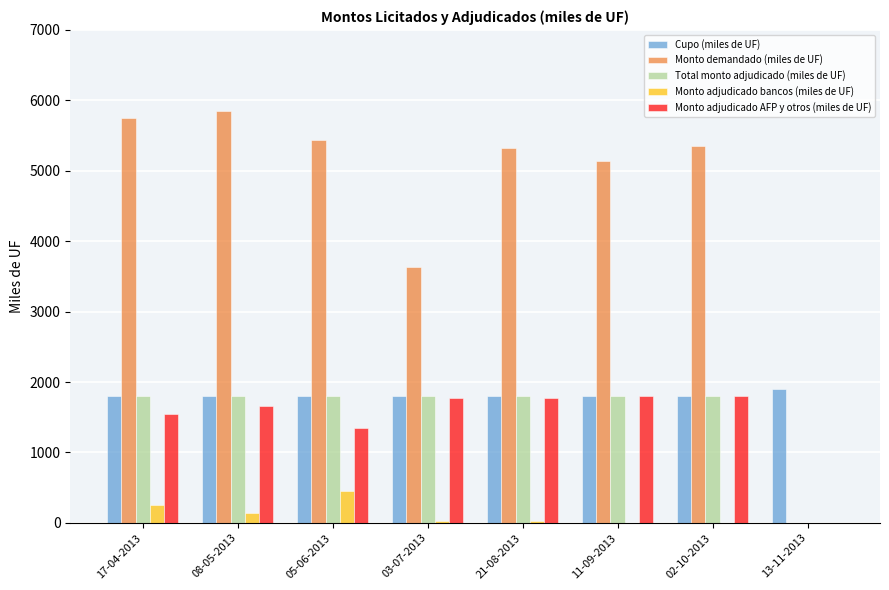

Which category has the highest value in the Monto adjudicado bancos (miles de UF) series?

05-06-2013